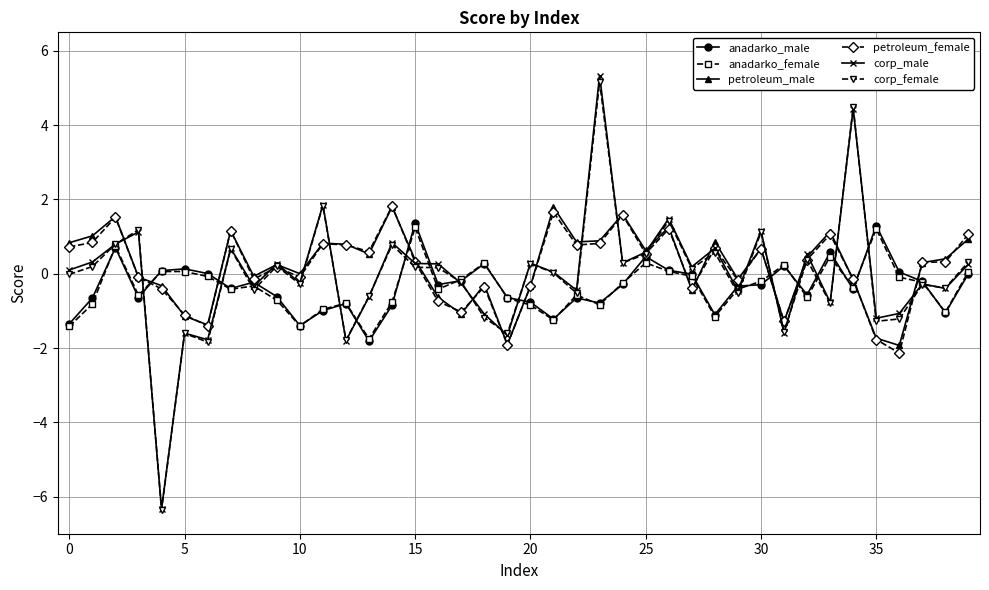

What is the greatest value displayed?

5.3